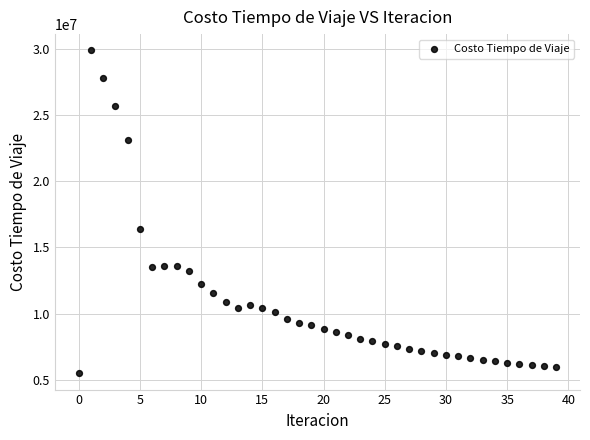

What is the range of Y values (max minus min)?

24447607.0